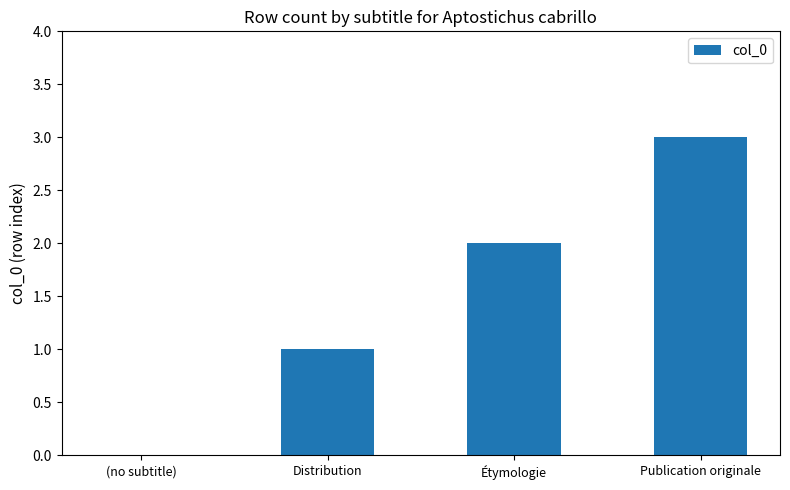

True or false: the data shows 5 at Publication originale.

False